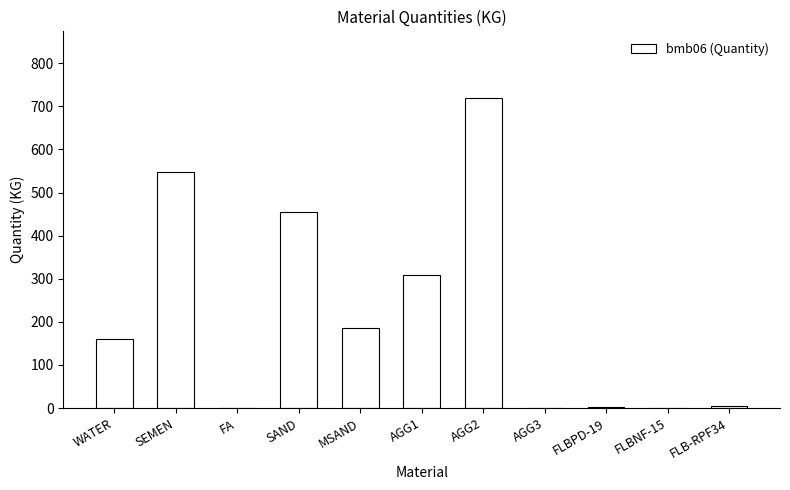

What is the greatest value displayed?

720.0